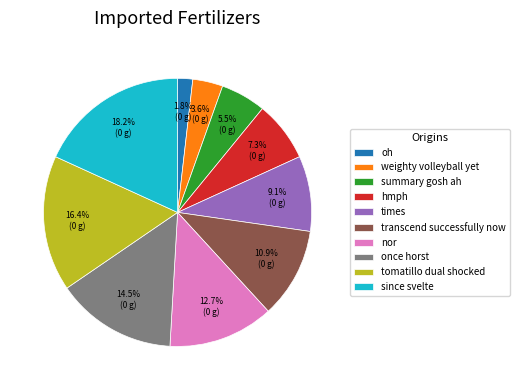

Is it true that nor is 13% of the pie?

True